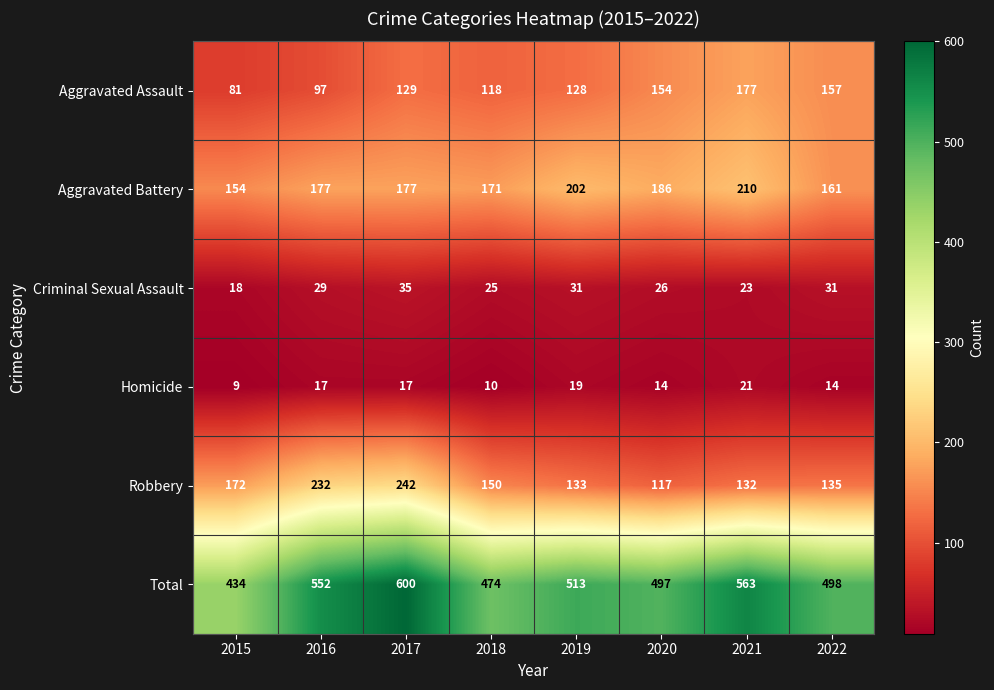

The Criminal Sexual Assault series shows 18 at 2015. True or false?

True